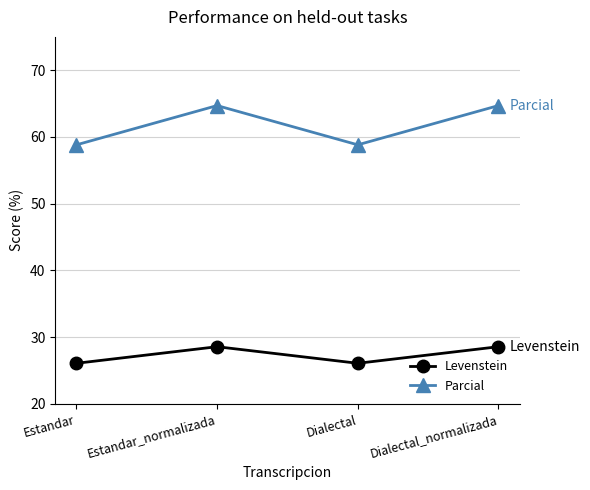

What is the maximum value for Levenstein?

28.6